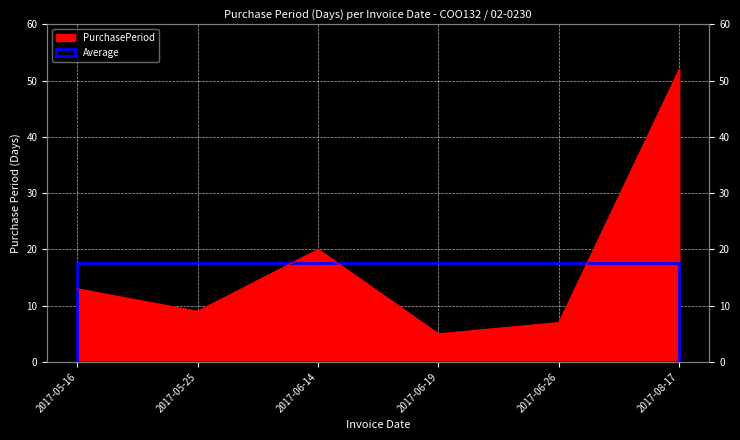

How many interior local valleys (lower than both neighbors) does the data have?

2